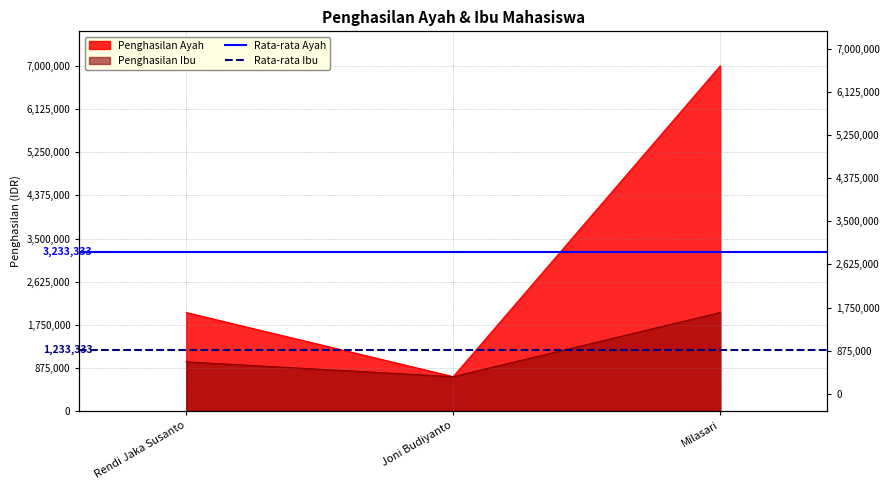

Is it true that Rata-rata Ayah equals 3233333.3 at Rendi Jaka Susanto?

True